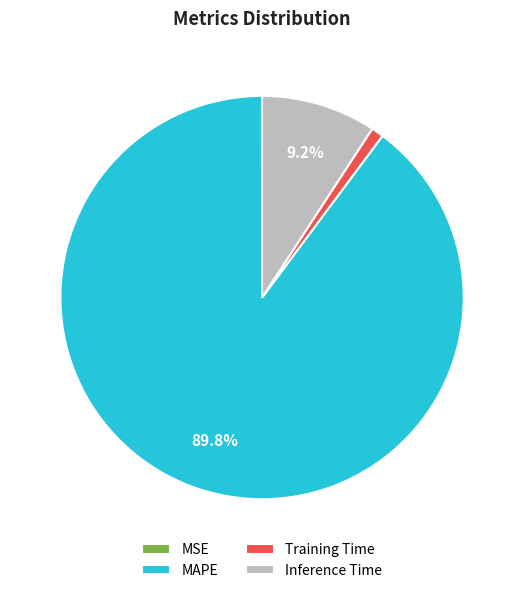

Which slice is the largest?

MAPE